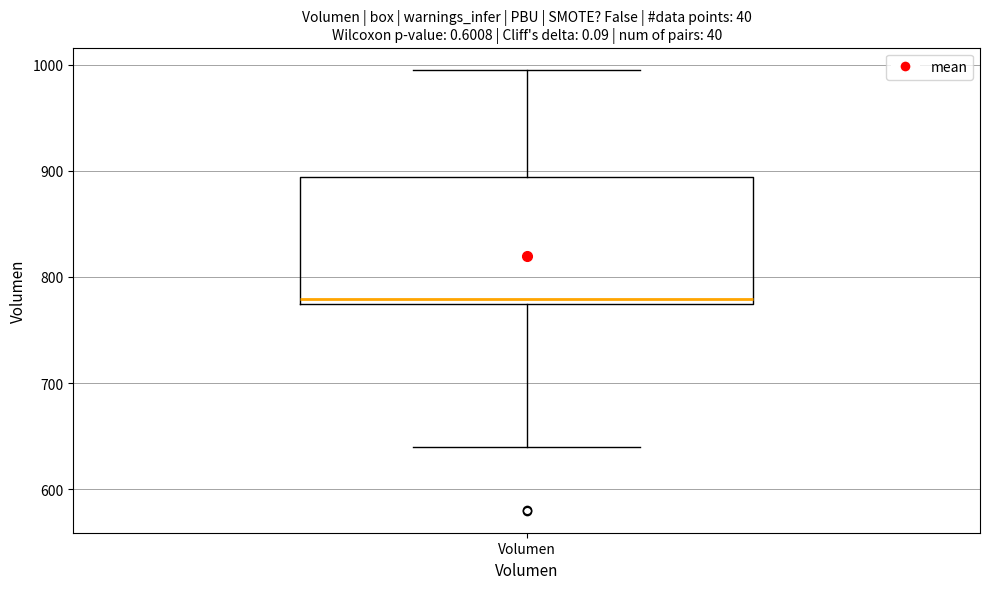

Transcribe this box plot: give where the median line is, the range the box spans, and where the two whiskers end, as read against the y-axis. The values are not printed on the chart, so give them approximately, as read against the axis.

median 780, box 770 to 890, whiskers 640 to 1000